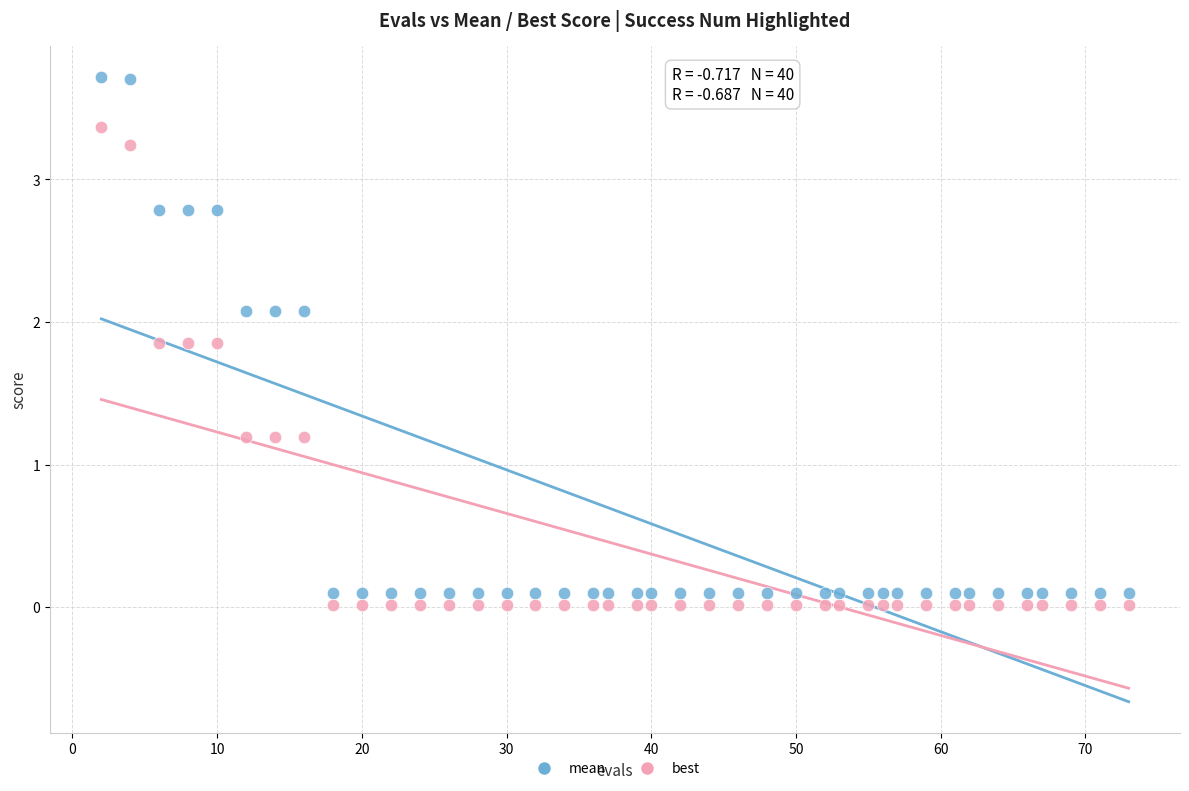

Which series reaches the minimum Y coordinate?

best